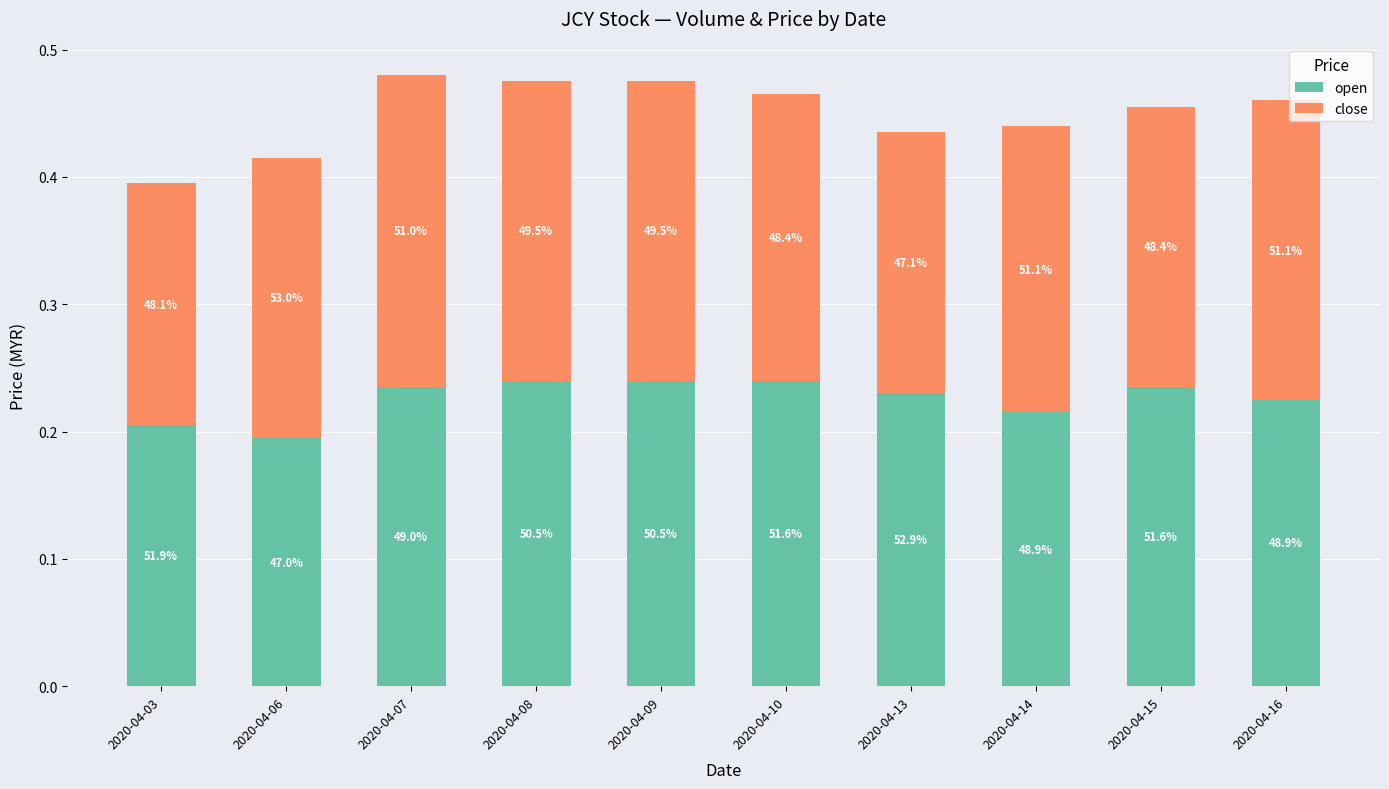

Which series has the largest total across all categories?

open